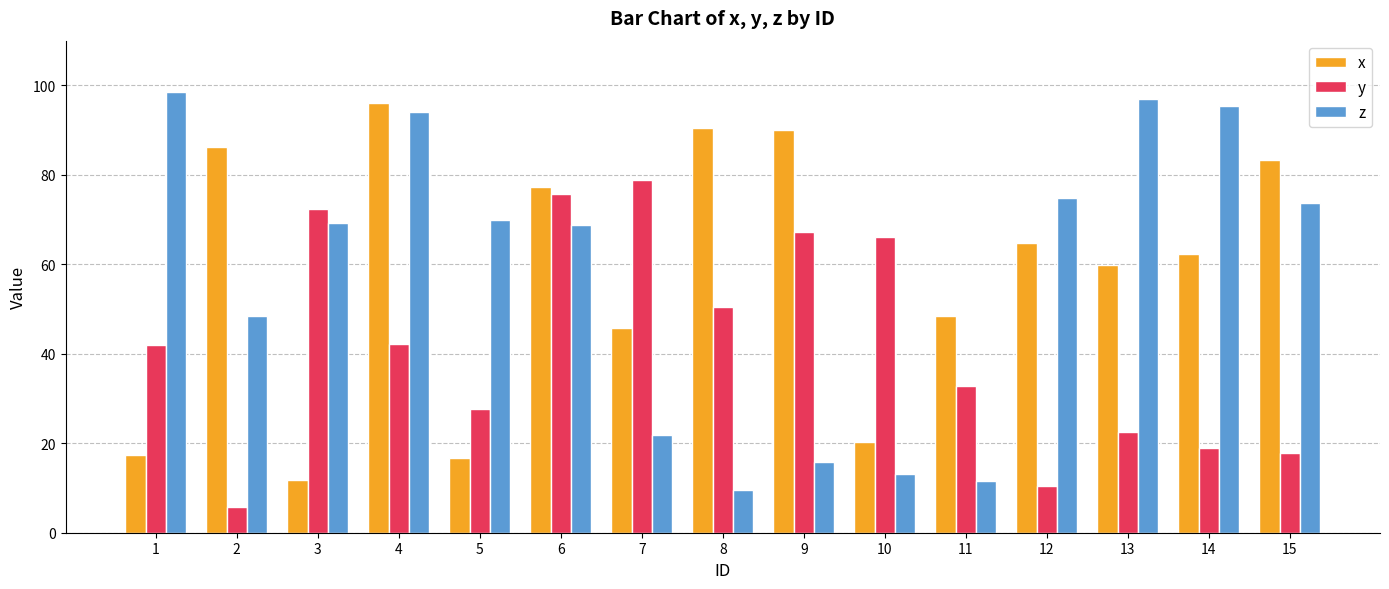

What is the spread (max minus min) of values at 11?

37.1